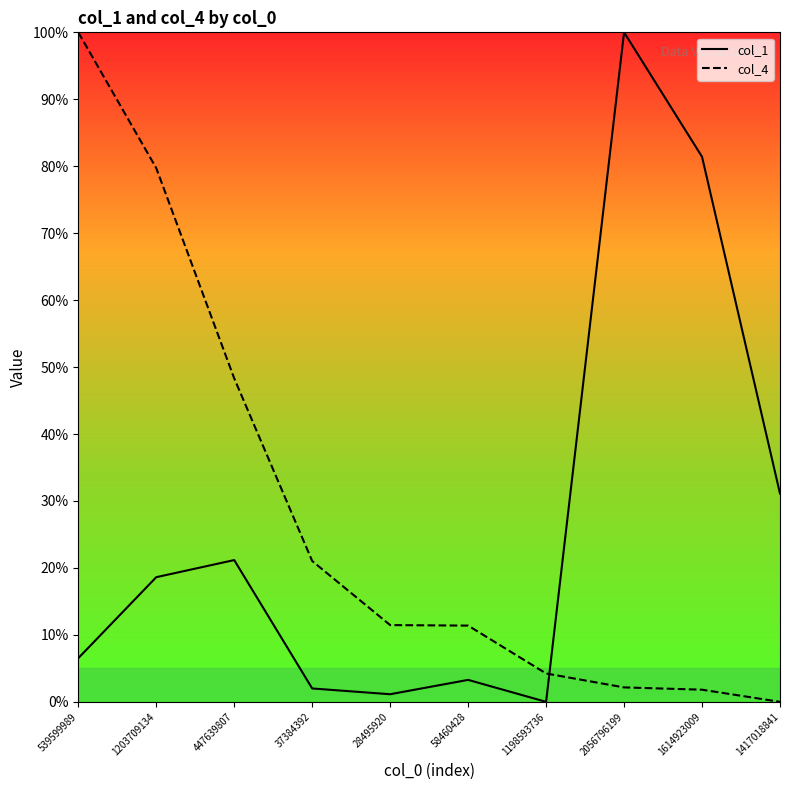

Reading left to right, extract all data points from this chart.

col_1: 6.5	18.6	21.2	2.0	1.1	3.3	0.0	100.0	81.4	31.1
col_4: 100.0	79.7	48.3	21.0	11.5	11.4	4.2	2.2	1.8	0.0